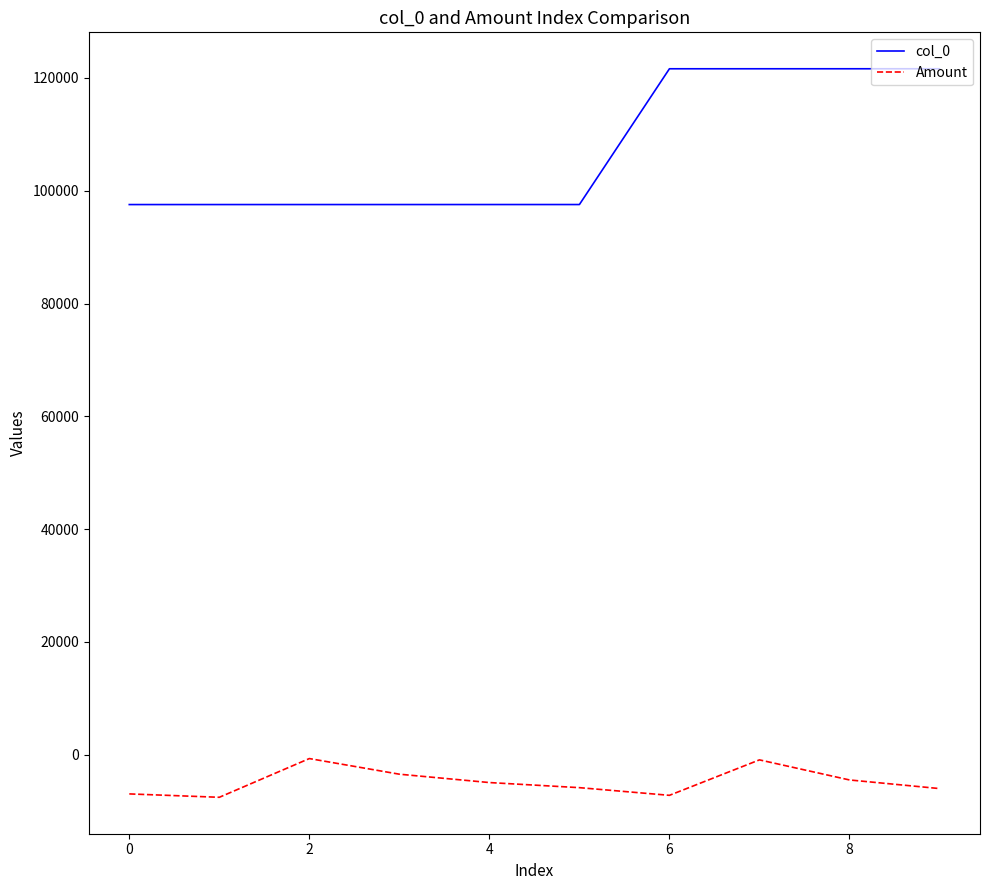

Rank the series by their average value, from highest to lowest.

col_0, Amount